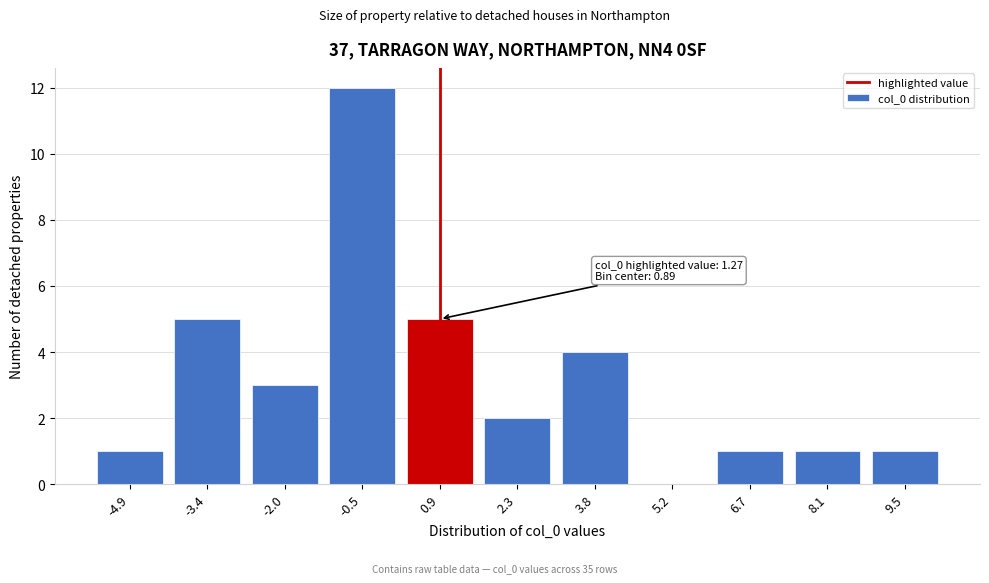

Reading left to right, extract all data points from this chart.

-4.9=1	-3.4=5	-2.0=3	-0.5=12	0.9=5	2.3=2	3.8=4	5.2=0	6.7=1	8.1=1	9.5=1